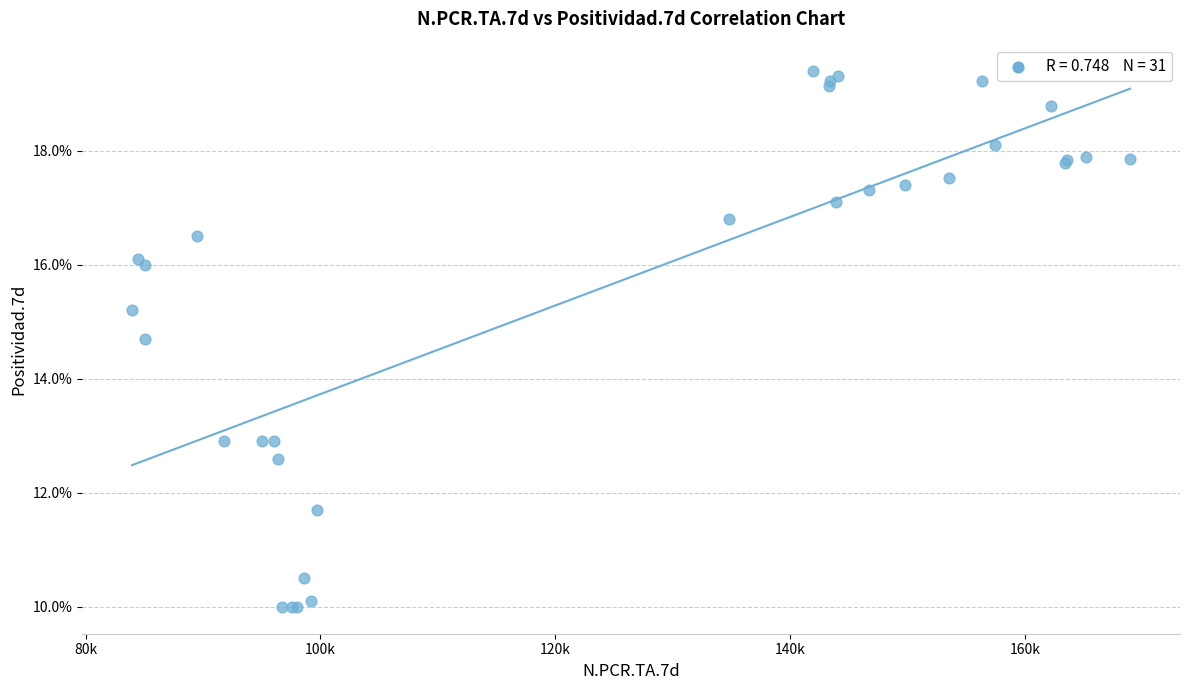

What Y value in the scatter plot is closest to 14?

14.7